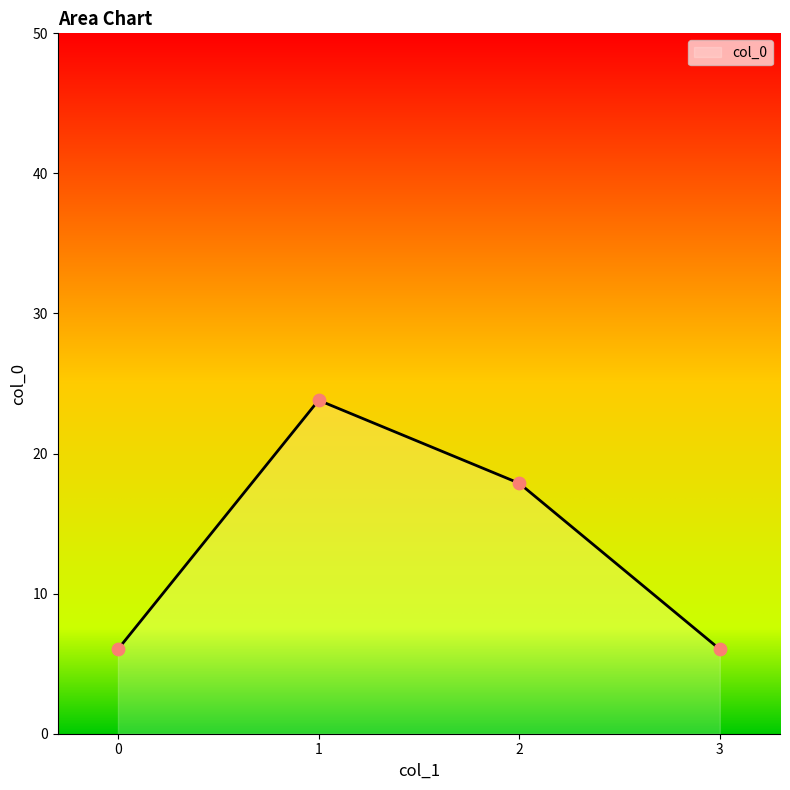

What is the ratio of the value at 2 to the value at 3?

3.0